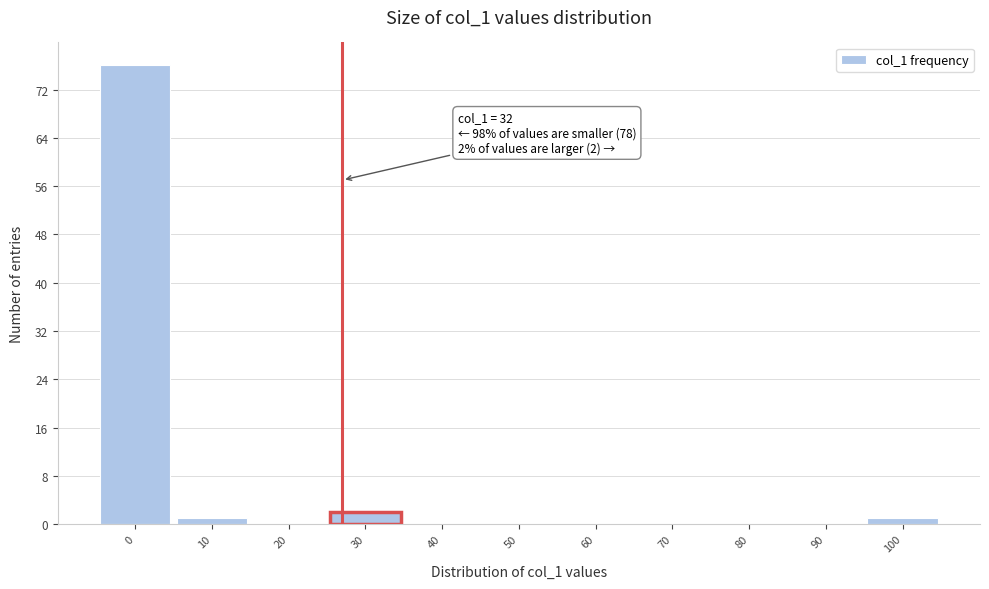

Reading left to right, list all the values displayed in this chart.

0=76	10=1	20=0	30=2	40=0	50=0	60=0	70=0	80=0	90=0	100=1